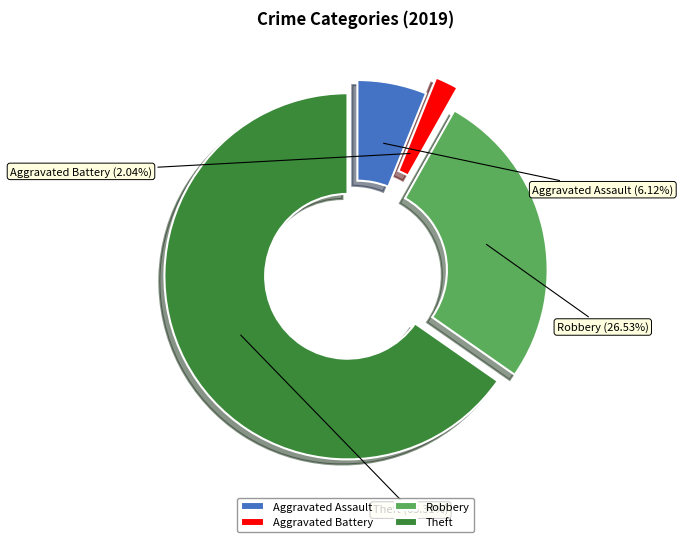

To the nearest percent, what is the combined percentage of Aggravated Assault and Aggravated Battery?

8%